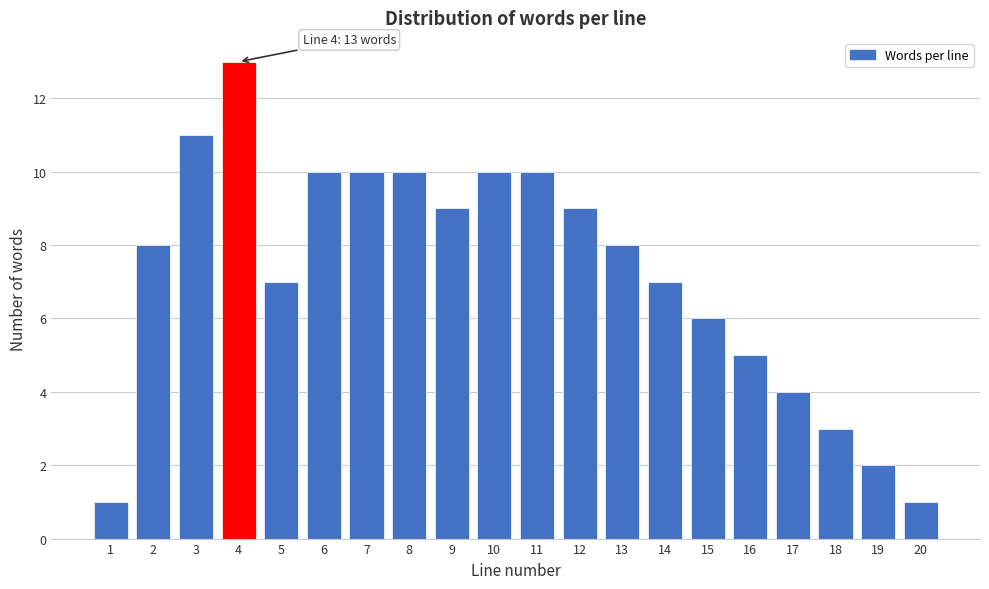

Reading right to left, transcribe all the data shown in this chart.

20=1	19=2	18=3	17=4	16=5	15=6	14=7	13=8	12=9	11=10	10=10	9=9	8=10	7=10	6=10	5=7	4=13	3=11	2=8	1=1